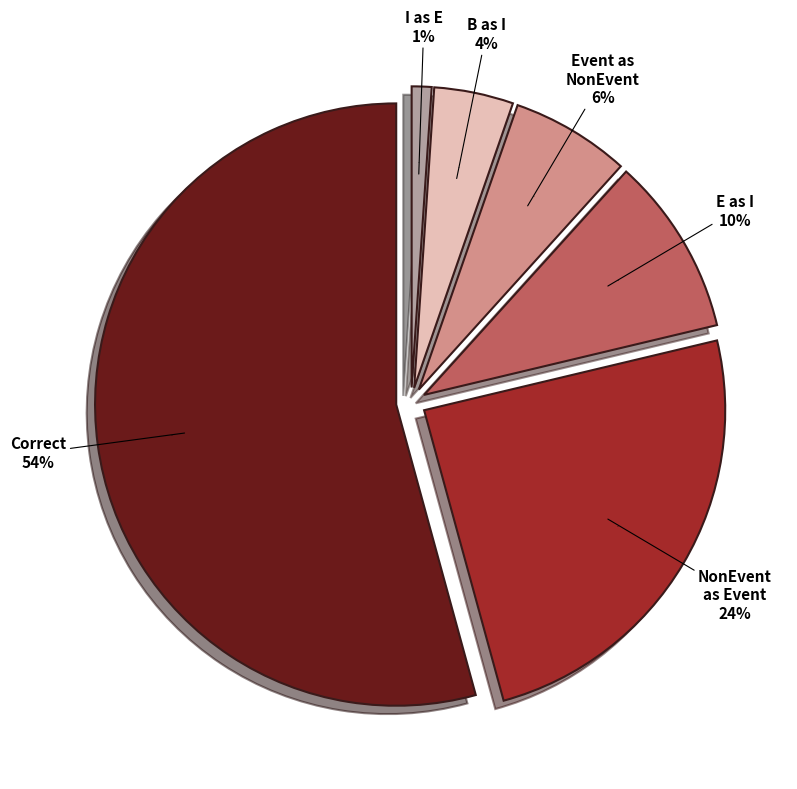

Which category has the smallest portion of the pie?

Wrong_Tag_I_as_E